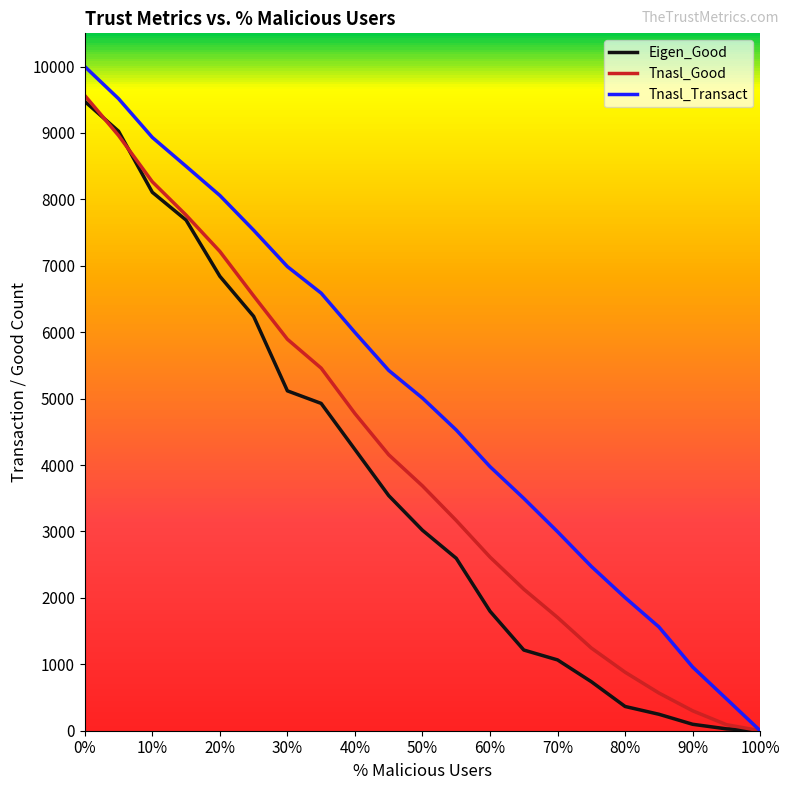

Which series has the widest spread of values?

Tnasl_Transact